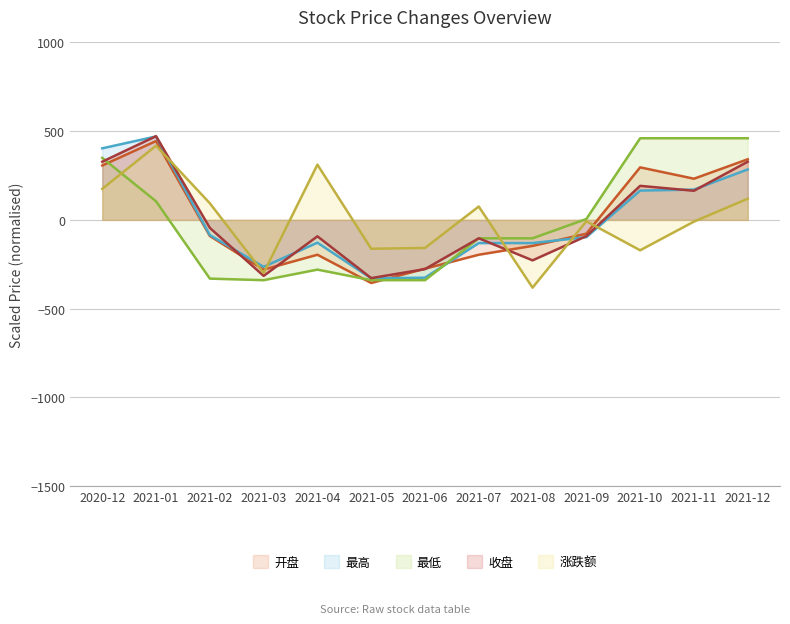

How many negative values does the 最低 series have?

7